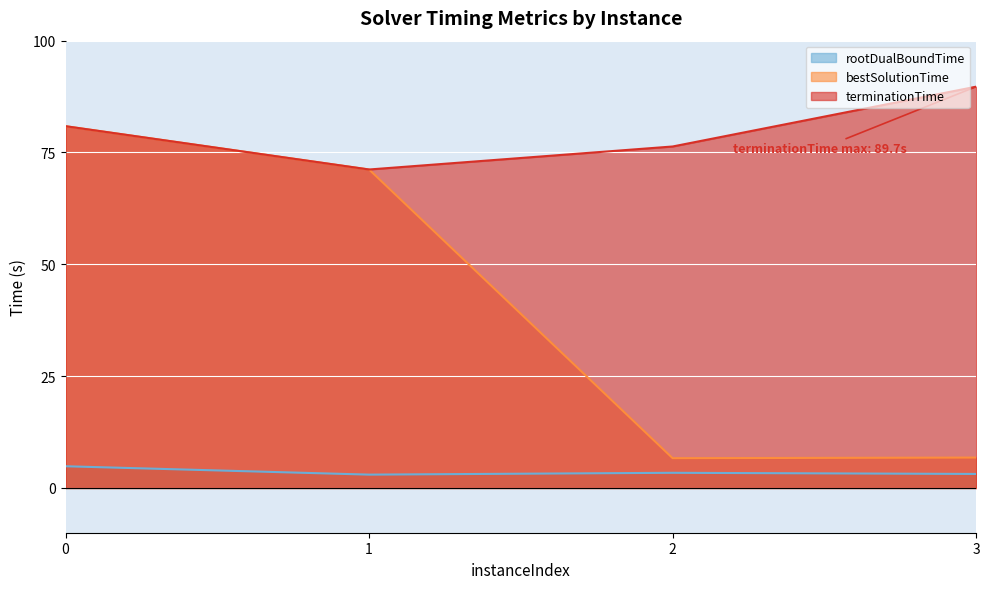

How many interior local valleys does the terminationTime series have?

1